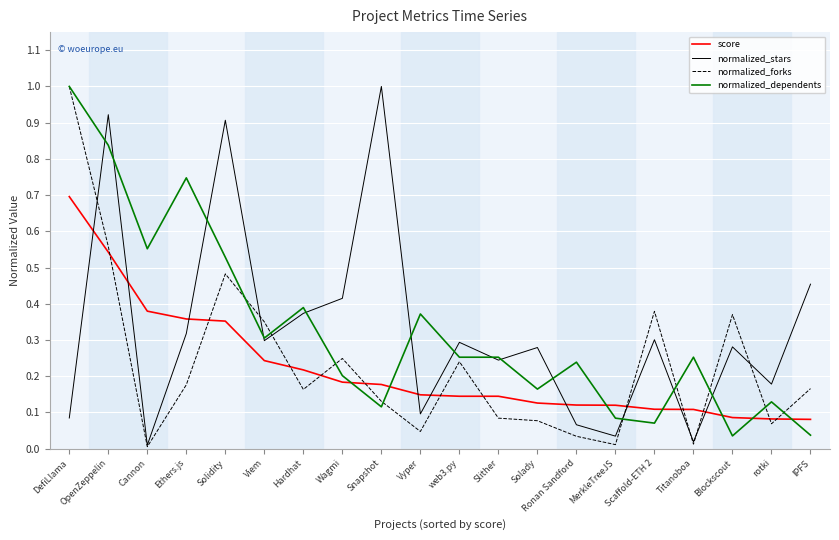

How many times do score and normalized_dependents cross each other?

7